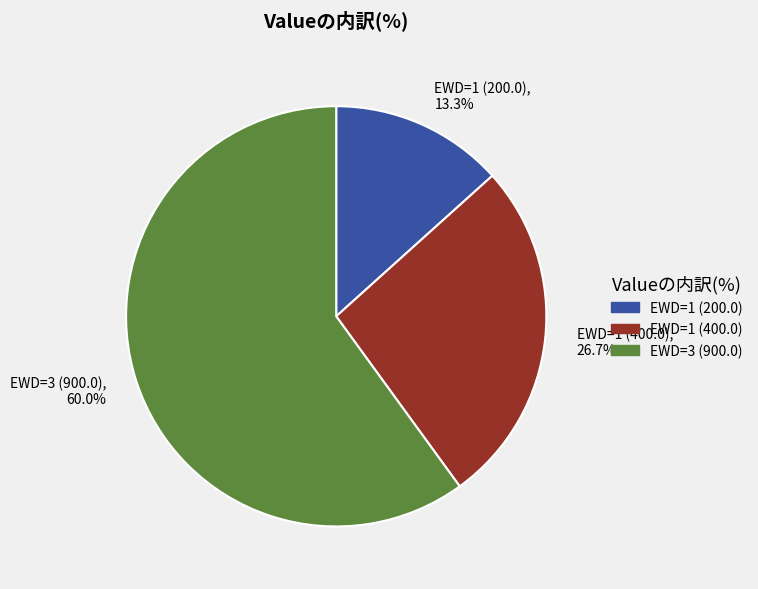

Rank the categories by value from lowest to highest.

EWD=1 (200.0), EWD=1 (400.0), EWD=3 (900.0)